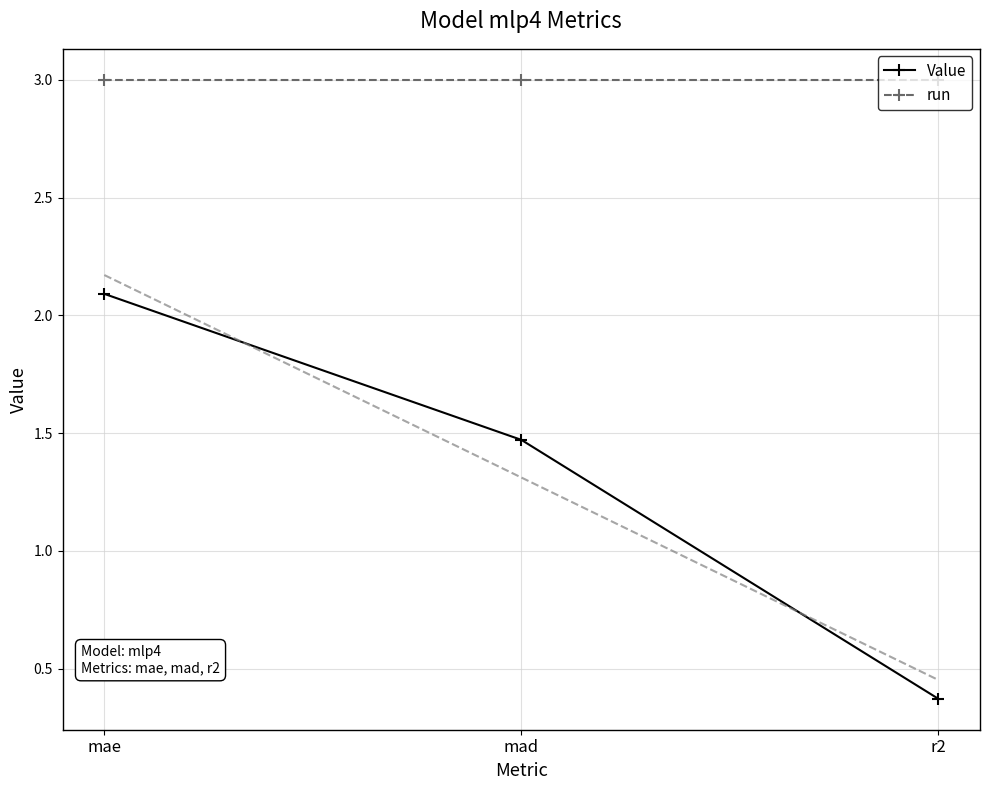

What is the value of the Value point at the 2nd from the left?

1.5